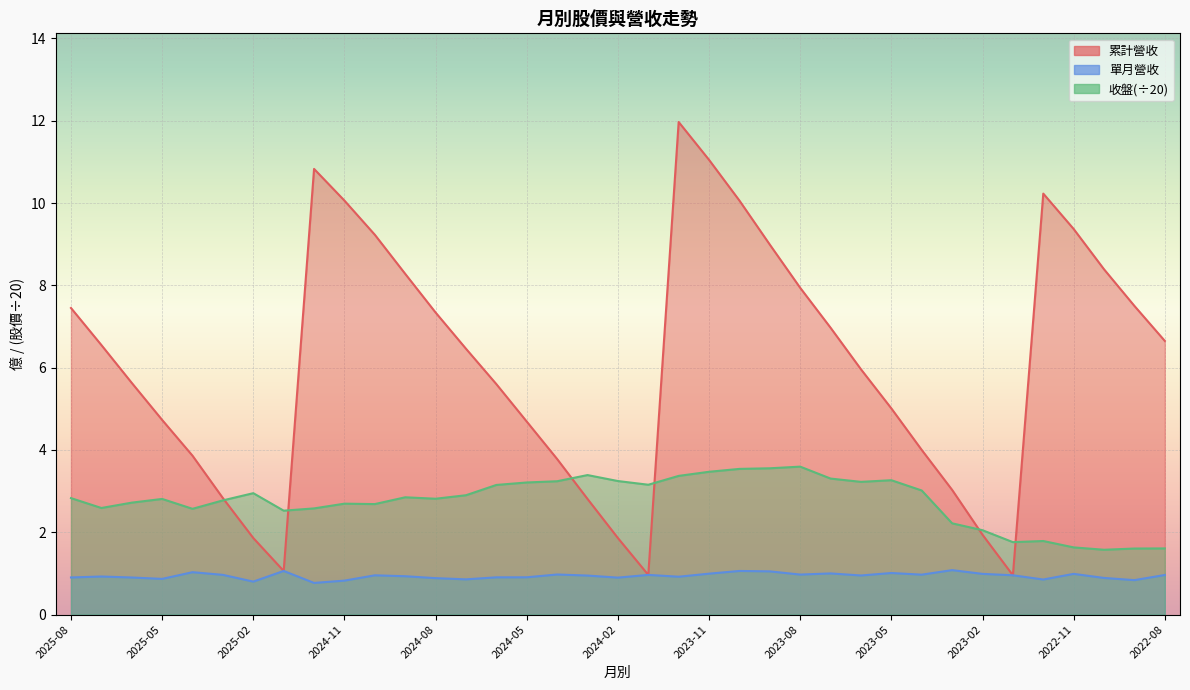

Between 2024-08 and 2023-12, which series saw the biggest shift?

累計營收